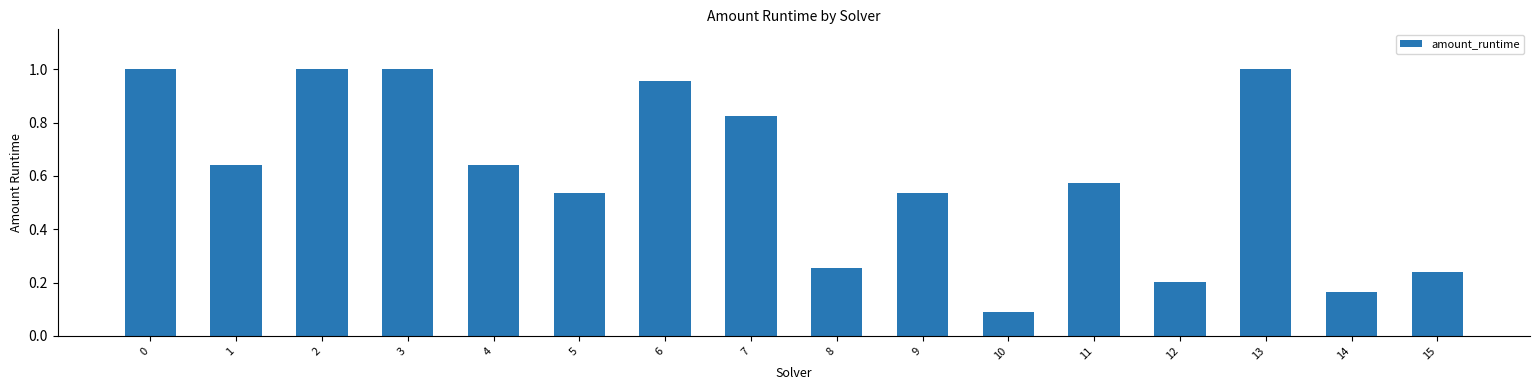

Between 6 and 7, which is larger?

6